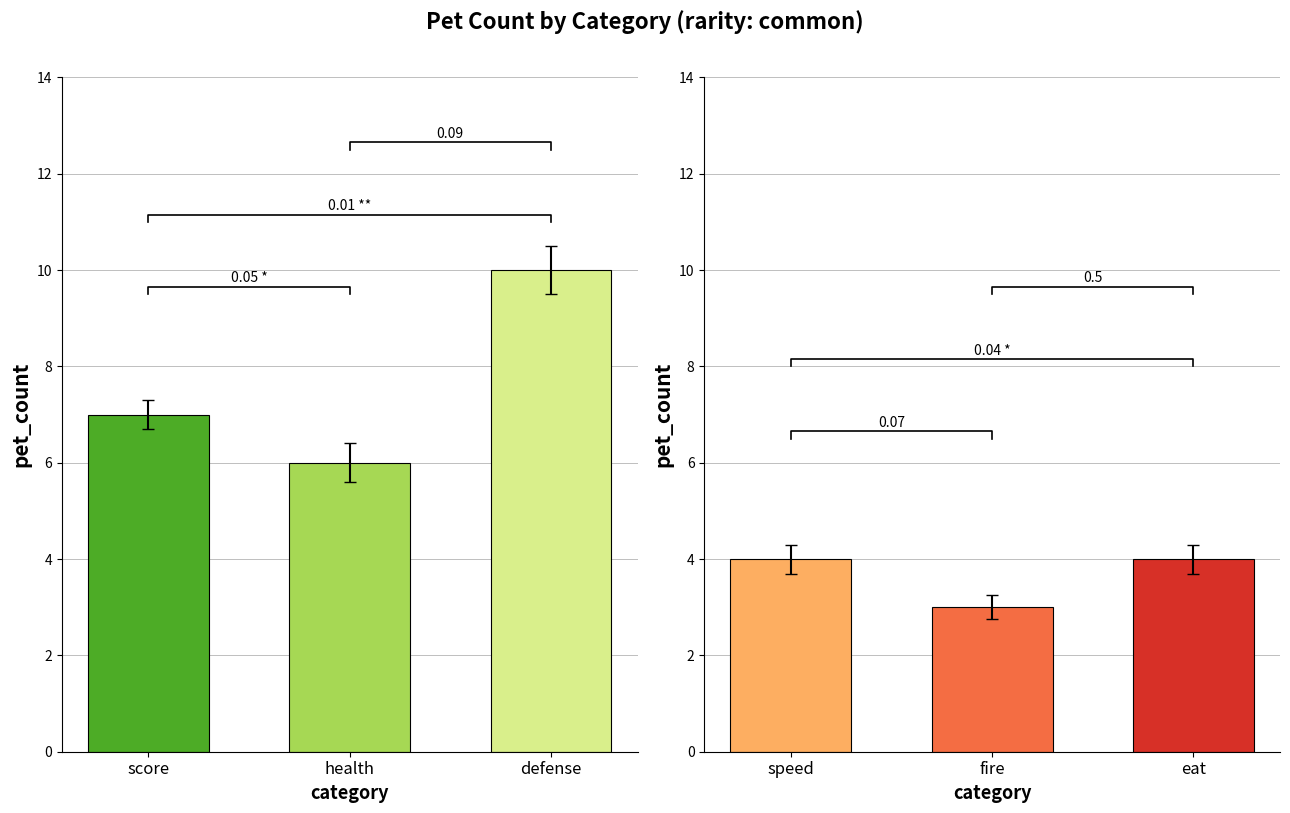

Rank the categories by value from lowest to highest.

fire, speed, eat